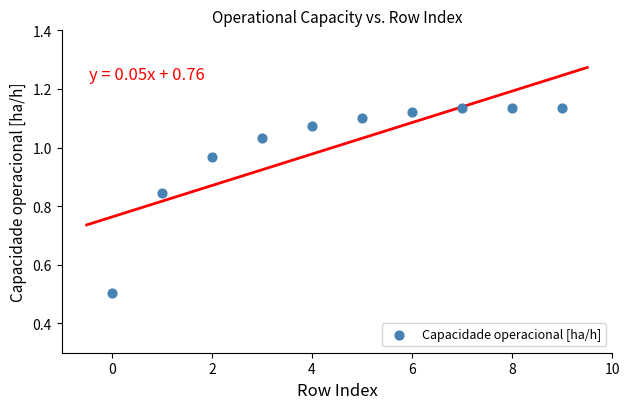

What Y value in the scatter plot is closest to 0?

0.5